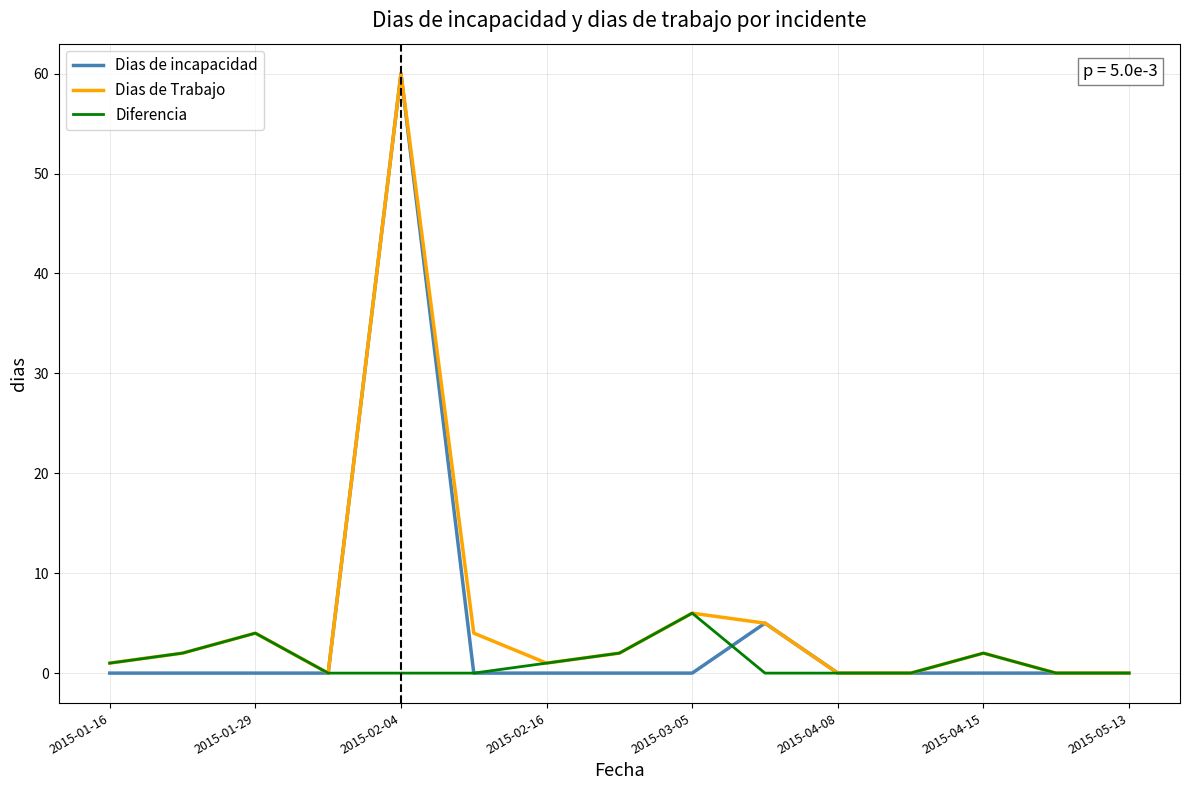

What is the greatest value displayed?

60